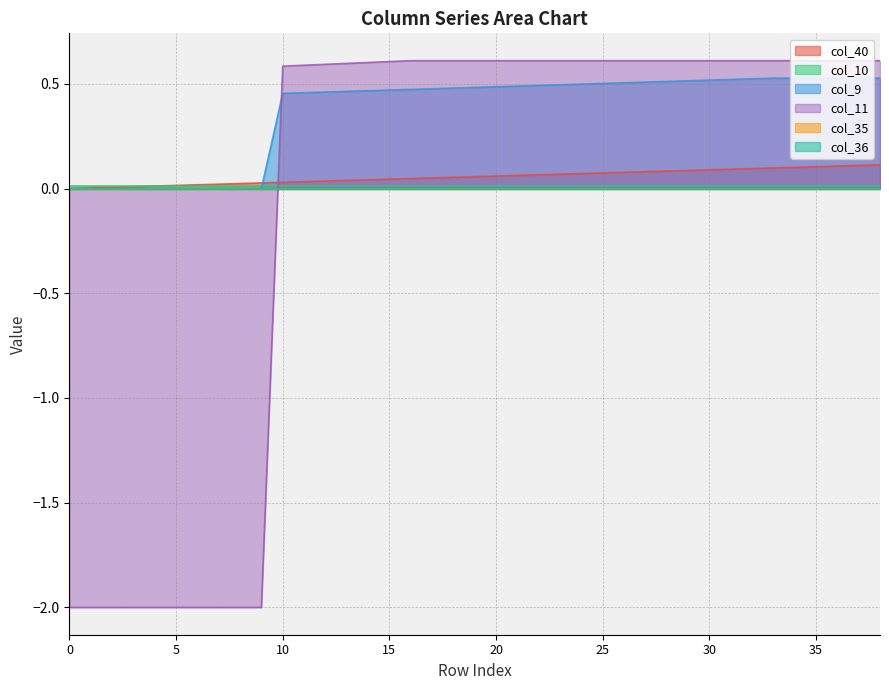

Does the chart display data point markers on the line(s)?

No